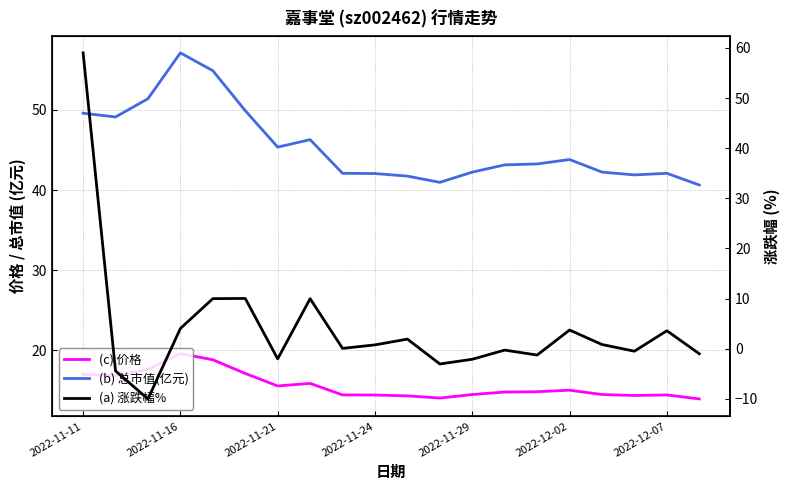

At how many categories does at least one series exceed 19?

20